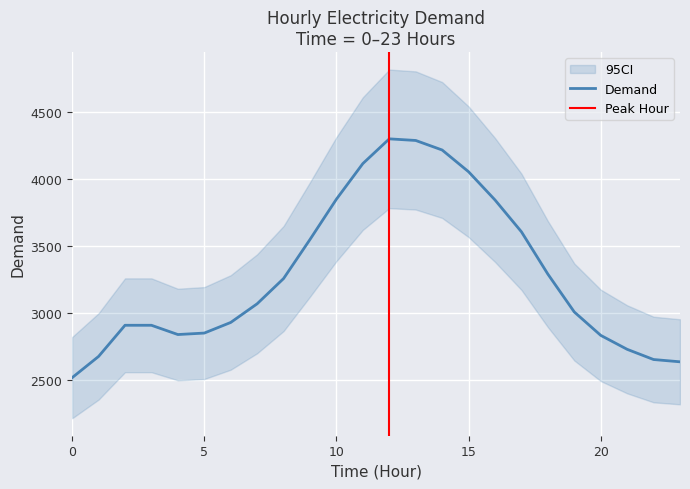

Approximately how many times larger is the value at 8 compared to 18?

1.0